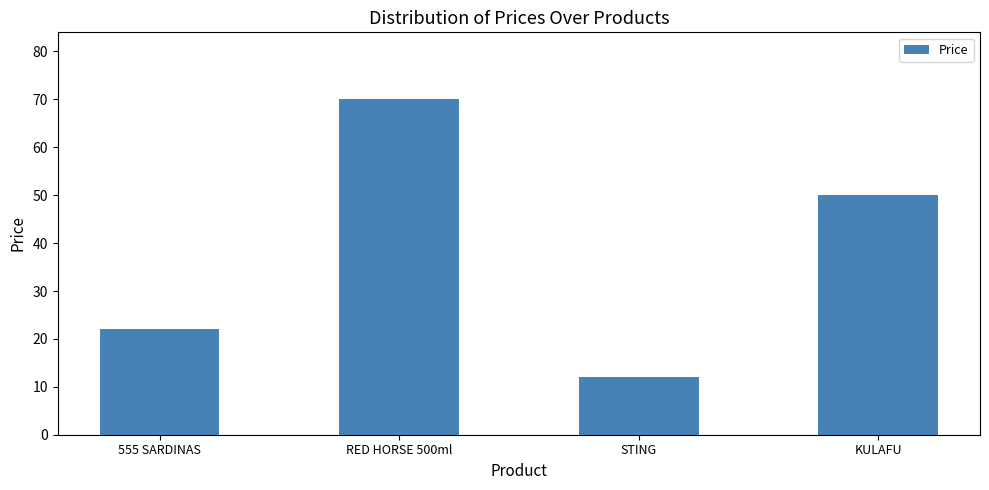

Is it true that the value at STING is 12?

True